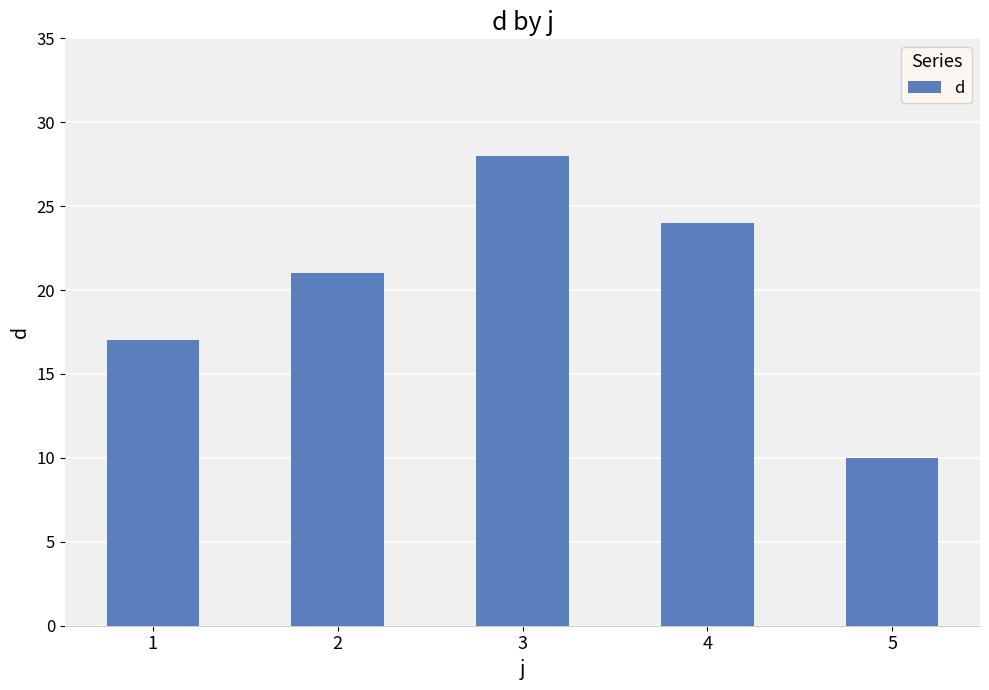

Reading left to right, extract all data points from this chart.

1=17	2=21	3=28	4=24	5=10